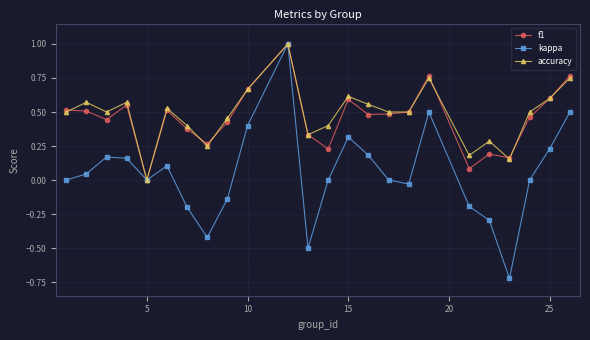

What is the maximum value shown in the chart?

1.0